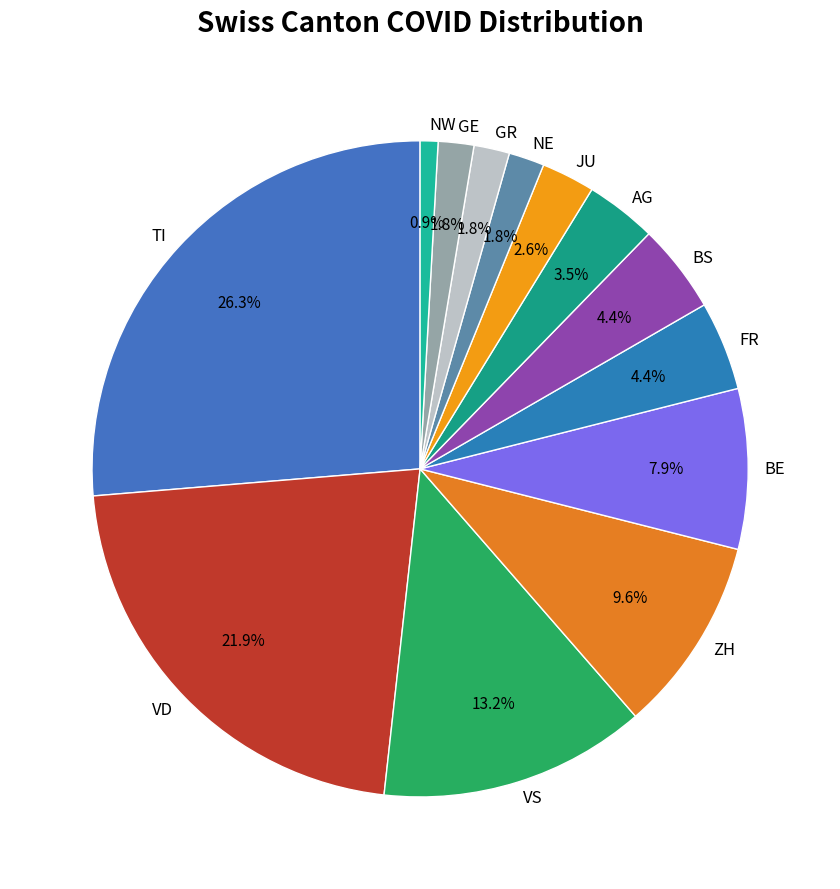

True or false: GE accounts for 2% of the total.

True